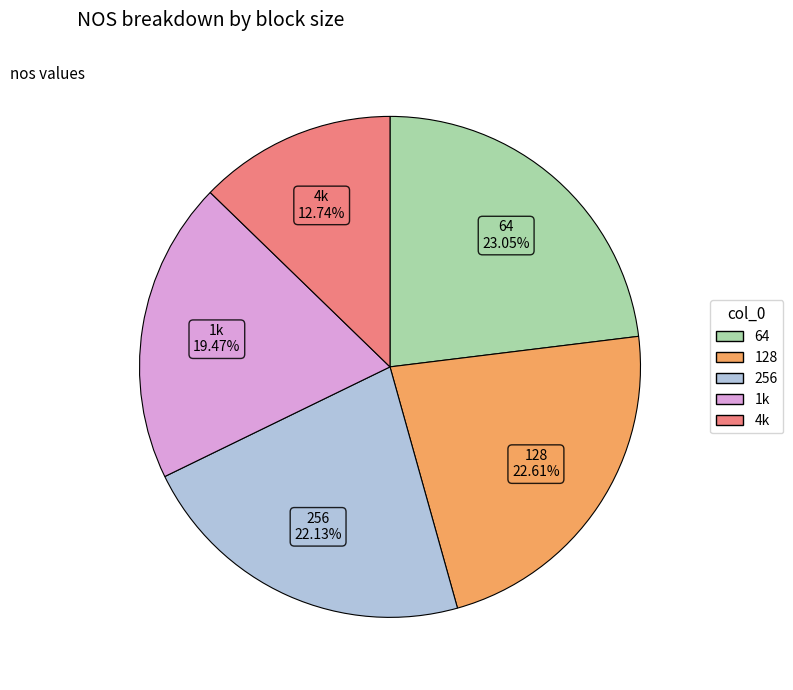

To the nearest percent, what is the average slice percentage?

20%